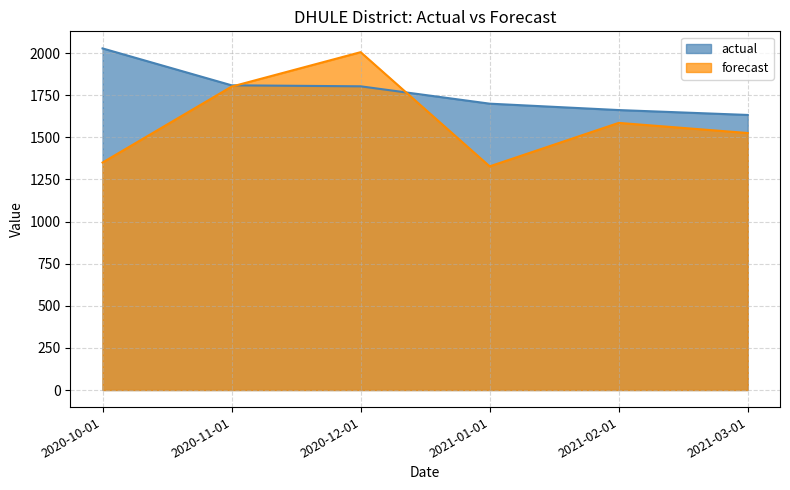

The actual series shows 1662.0 at 2021-02-01. True or false?

True